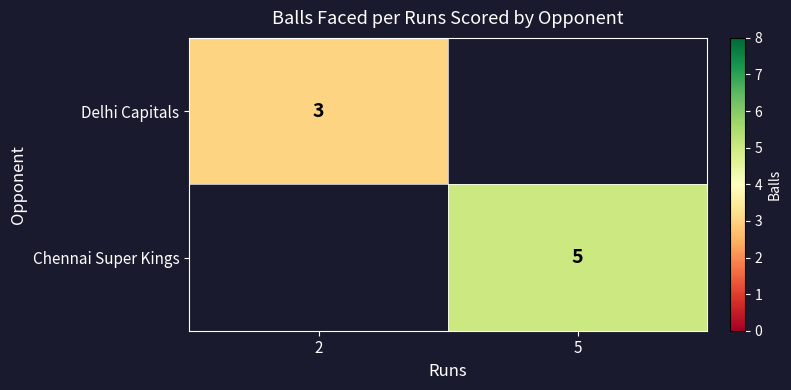

Is it true that Delhi Capitals equals 2 at 2?

False